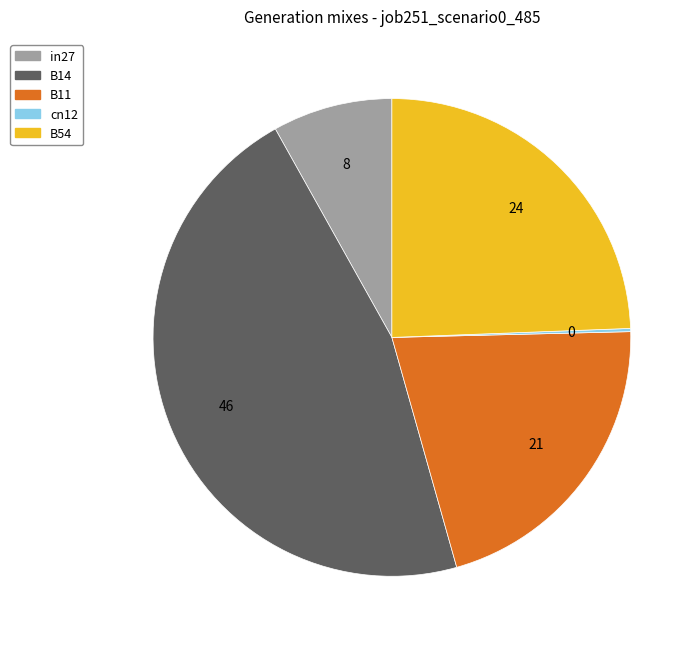

What is the largest slice in the pie chart?

B14